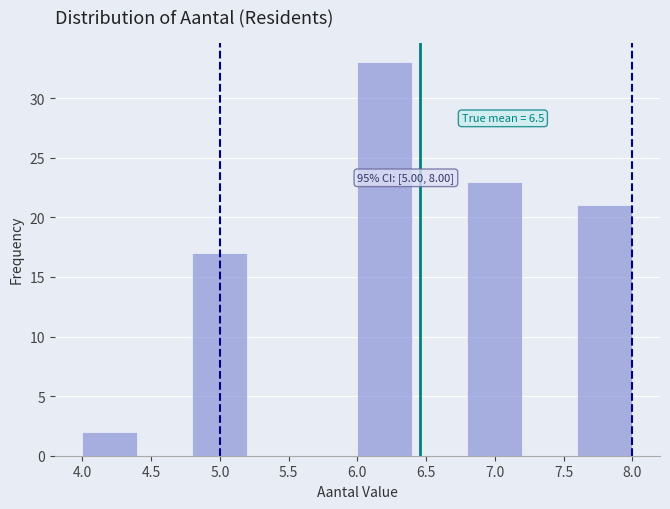

Which range on the x-axis has the tallest bar?

6.0 to 6.4